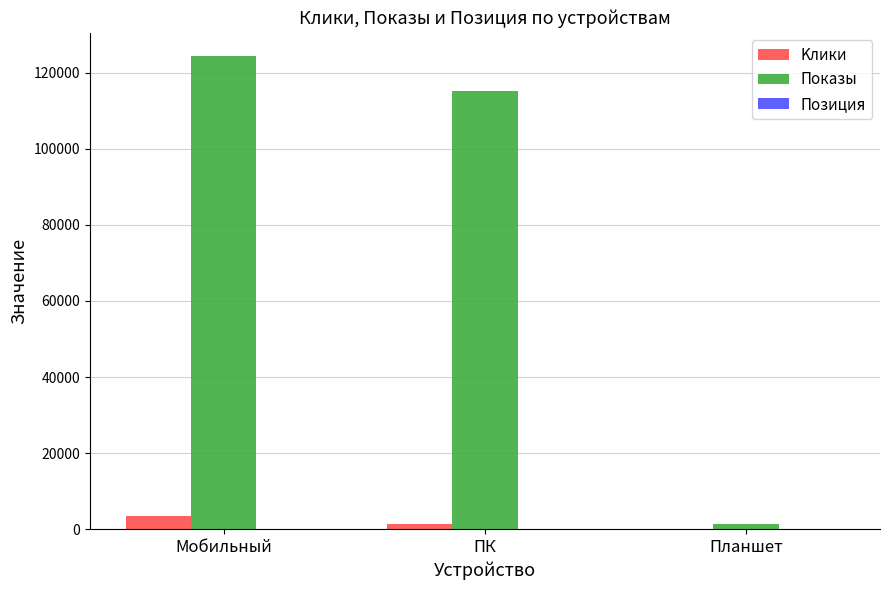

What is the sum of all Показы values?

240675.0